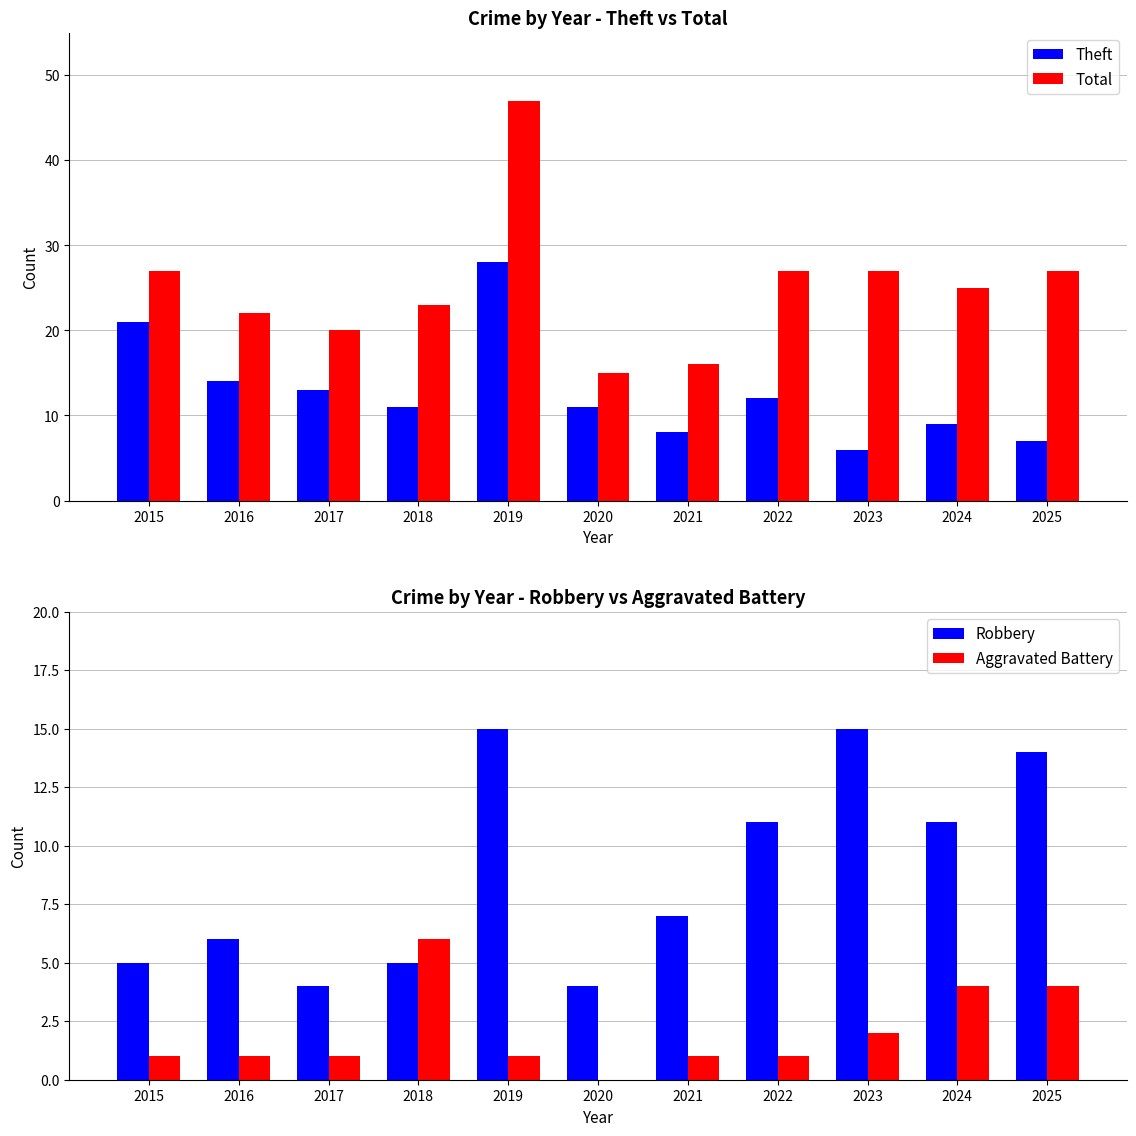

At which label does Aggravated Battery reach its peak?

2018